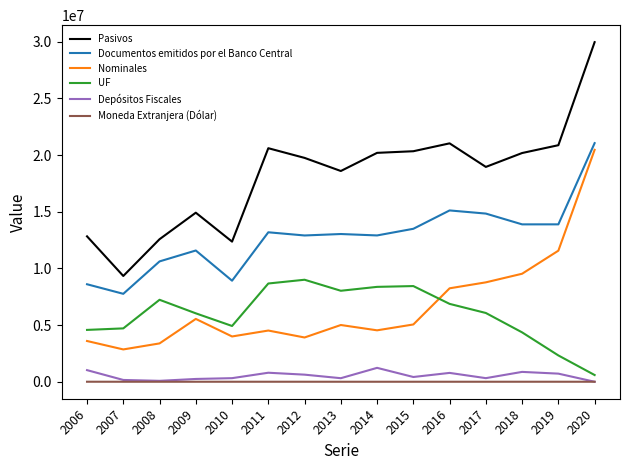

How many lines are shown in the chart?

6